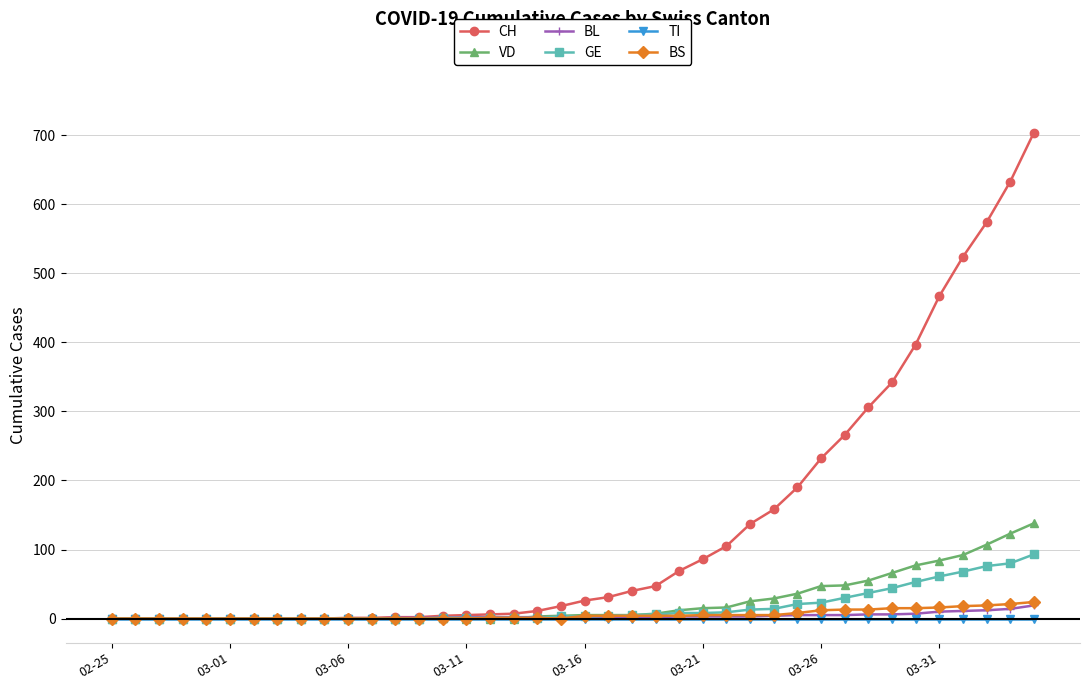

At how many categories does at least one series exceed 507?

4